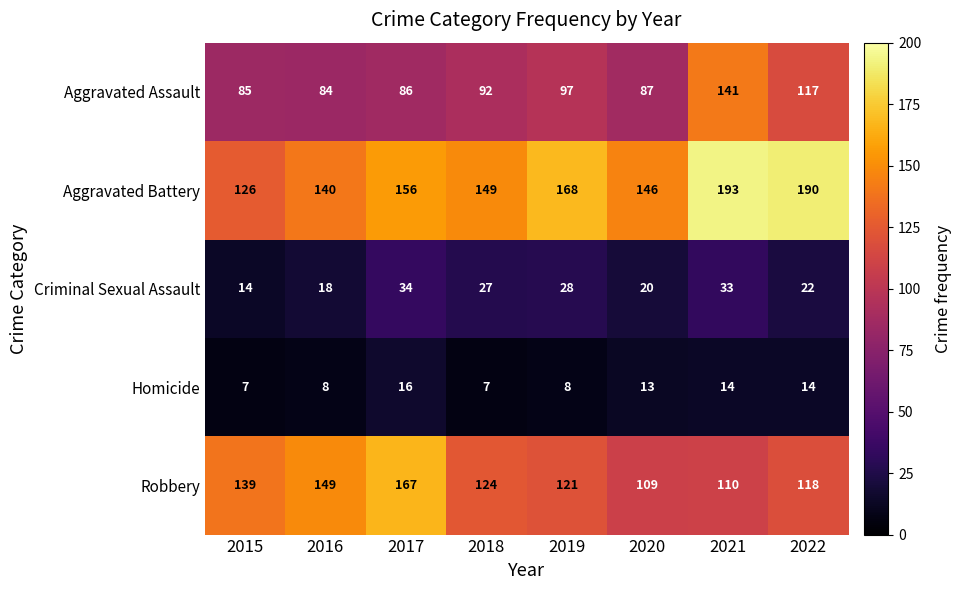

What is the sum of the Homicide values at 2022 and 2016?

22